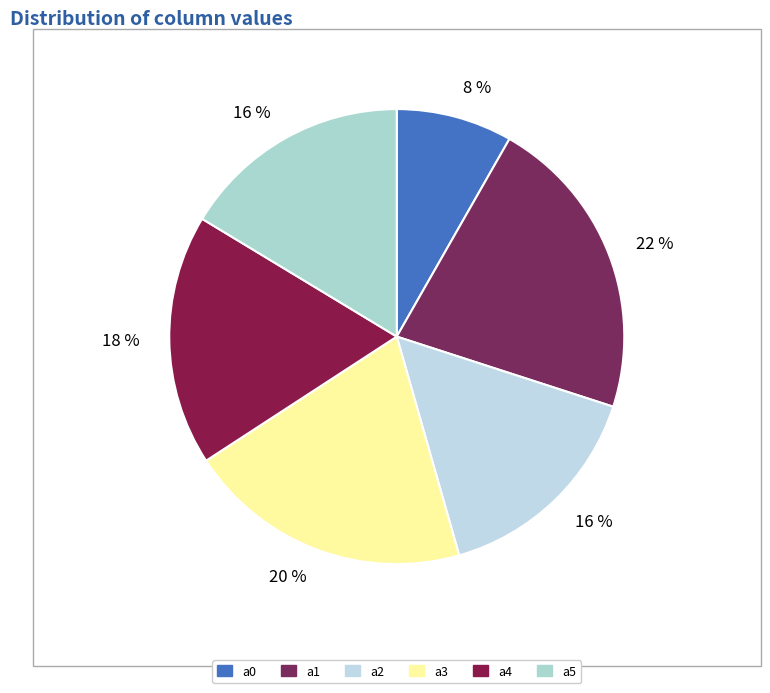

Which category has the smallest portion of the pie?

a0